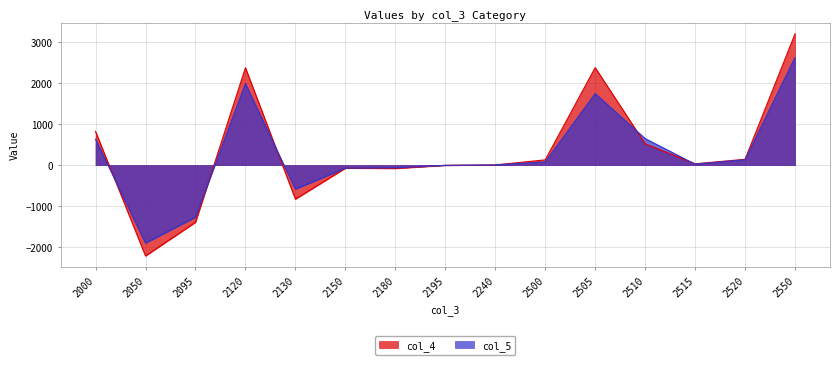

Which series has the widest spread of values?

col_4